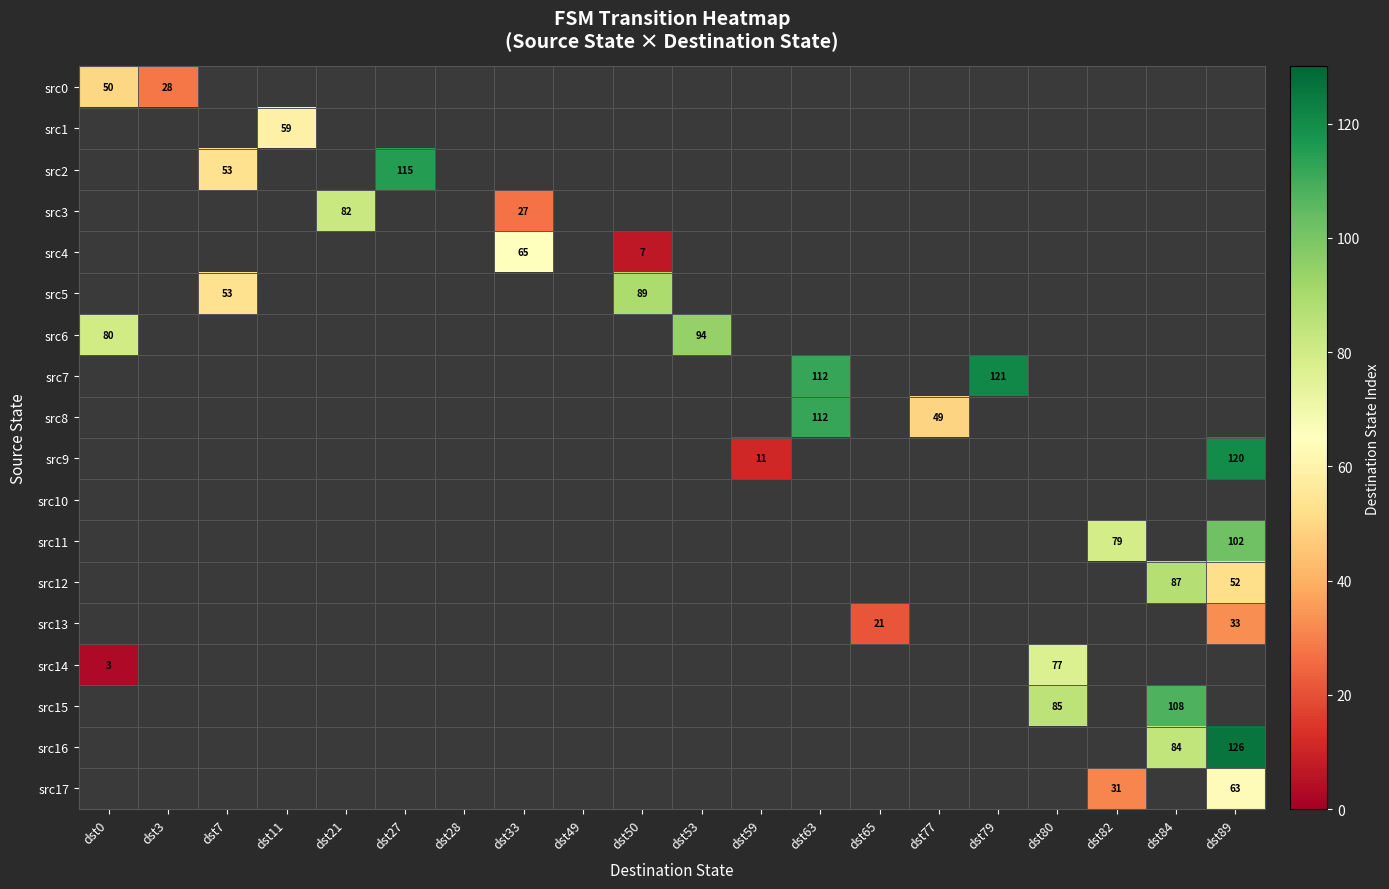

Is the value of src9 at dst59 greater than the value of src1 at dst11?

No